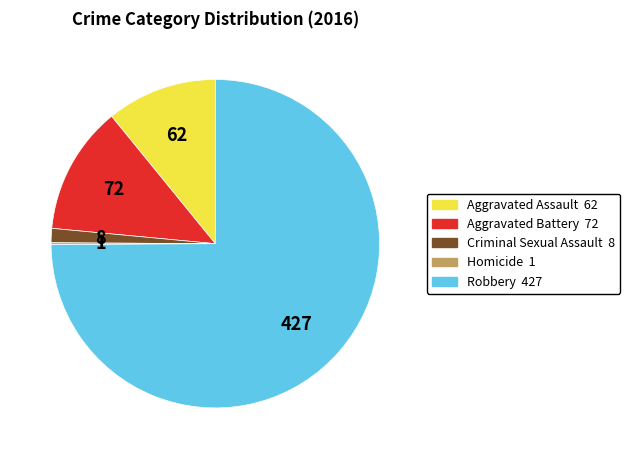

True or false: Criminal Sexual Assault accounts for 1% of the total.

True